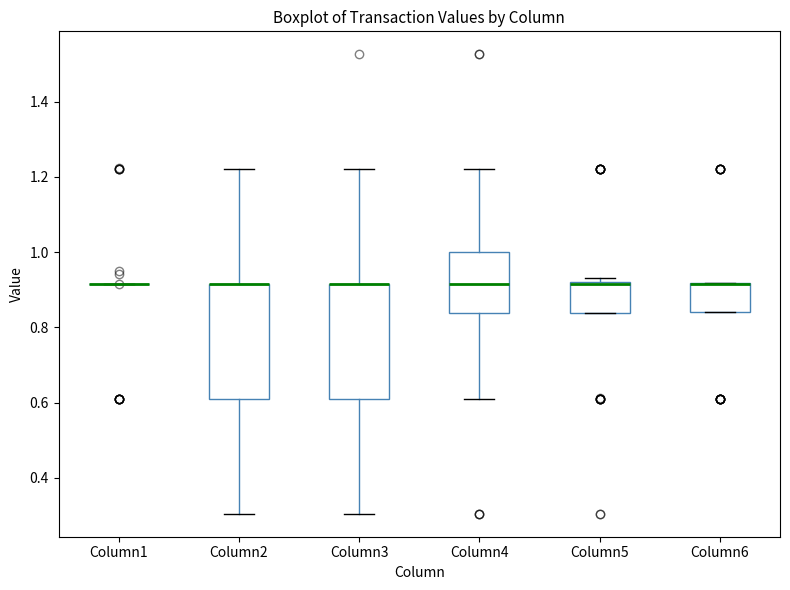

Reading left to right, read every box against the y-axis: the position of its median line, the range the box covers, and the ends of its whiskers. The values are not printed on the chart, so give them approximately, as read against the axis.

Column1: box collapsed to a line at 0.92, whiskers 0.92 to 0.92
Column2: median 0.92 (drawn on the box's upper edge), box 0.62 to 0.92, whiskers 0.30 to 1.22
Column3: median 0.92 (drawn on the box's upper edge), box 0.62 to 0.92, whiskers 0.30 to 1.22
Column4: median 0.92, box 0.84 to 1.00, whiskers 0.62 to 1.22
Column5: median 0.92 (drawn on the box's upper edge), box 0.84 to 0.92, whiskers 0.84 to 0.94
Column6: median 0.92 (drawn on the box's upper edge), box 0.84 to 0.92, whiskers 0.84 to 0.92